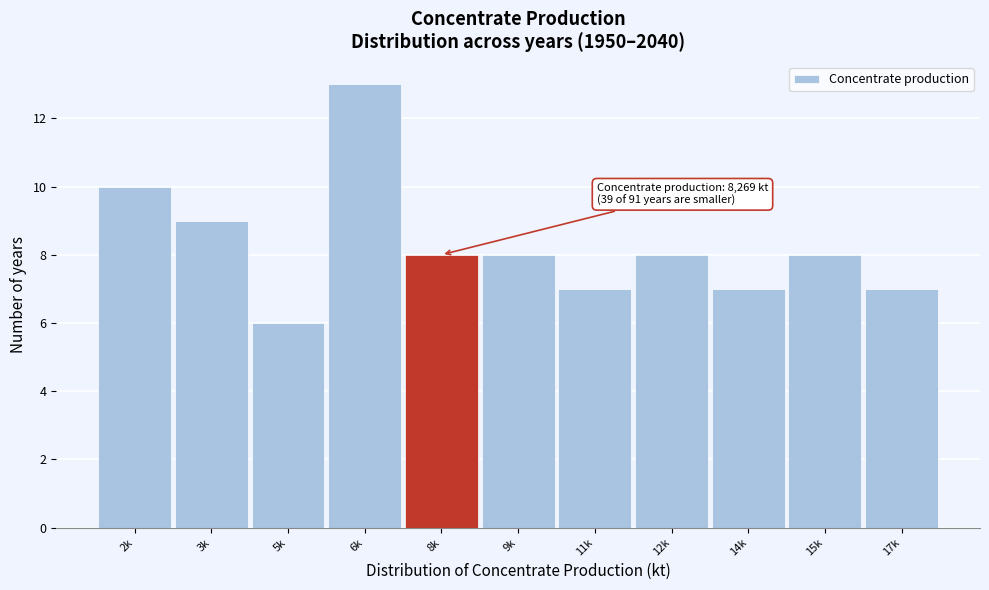

Reading left to right, extract all data points from this chart.

2k=10	3k=9	5k=6	6k=13	8k=8	9k=8	11k=7	12k=8	14k=7	15k=8	17k=7